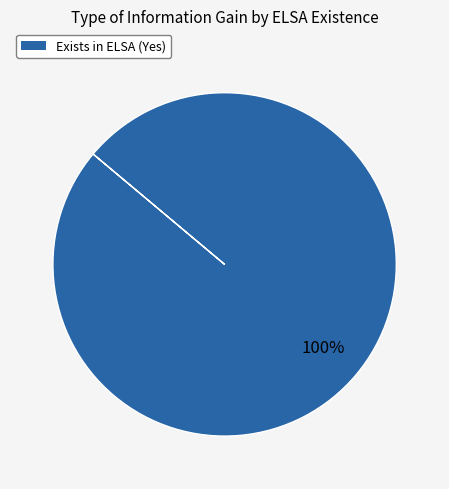

Does any single category account for the majority?

Yes